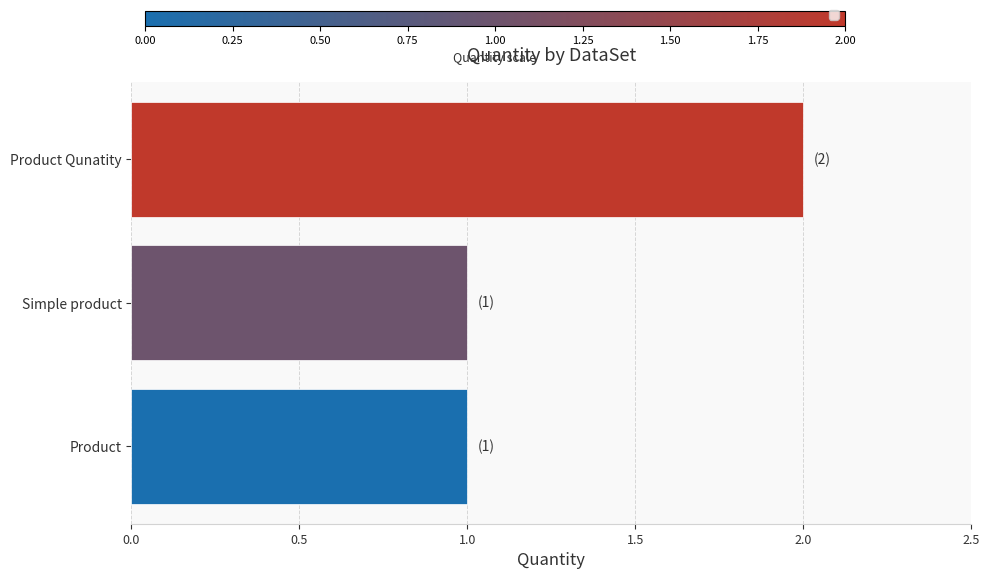

What is the sum of all values?

4